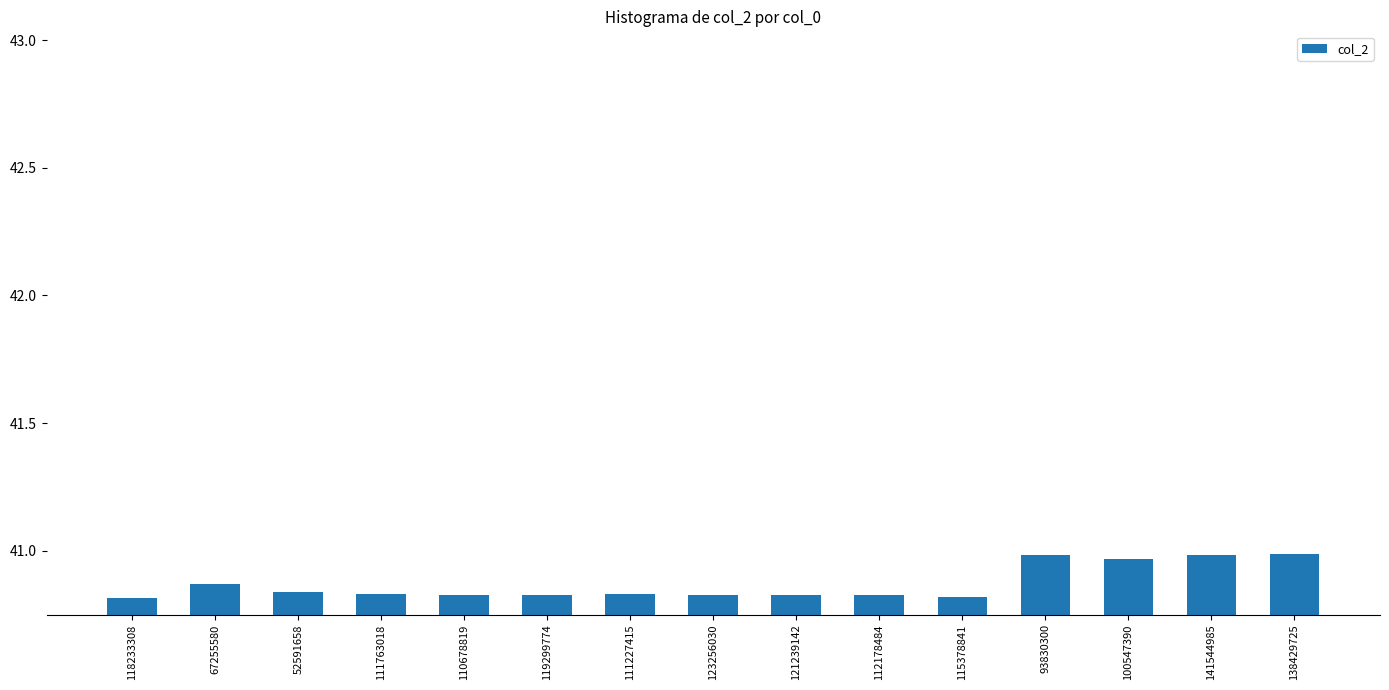

What is the sum of all values?

613.1